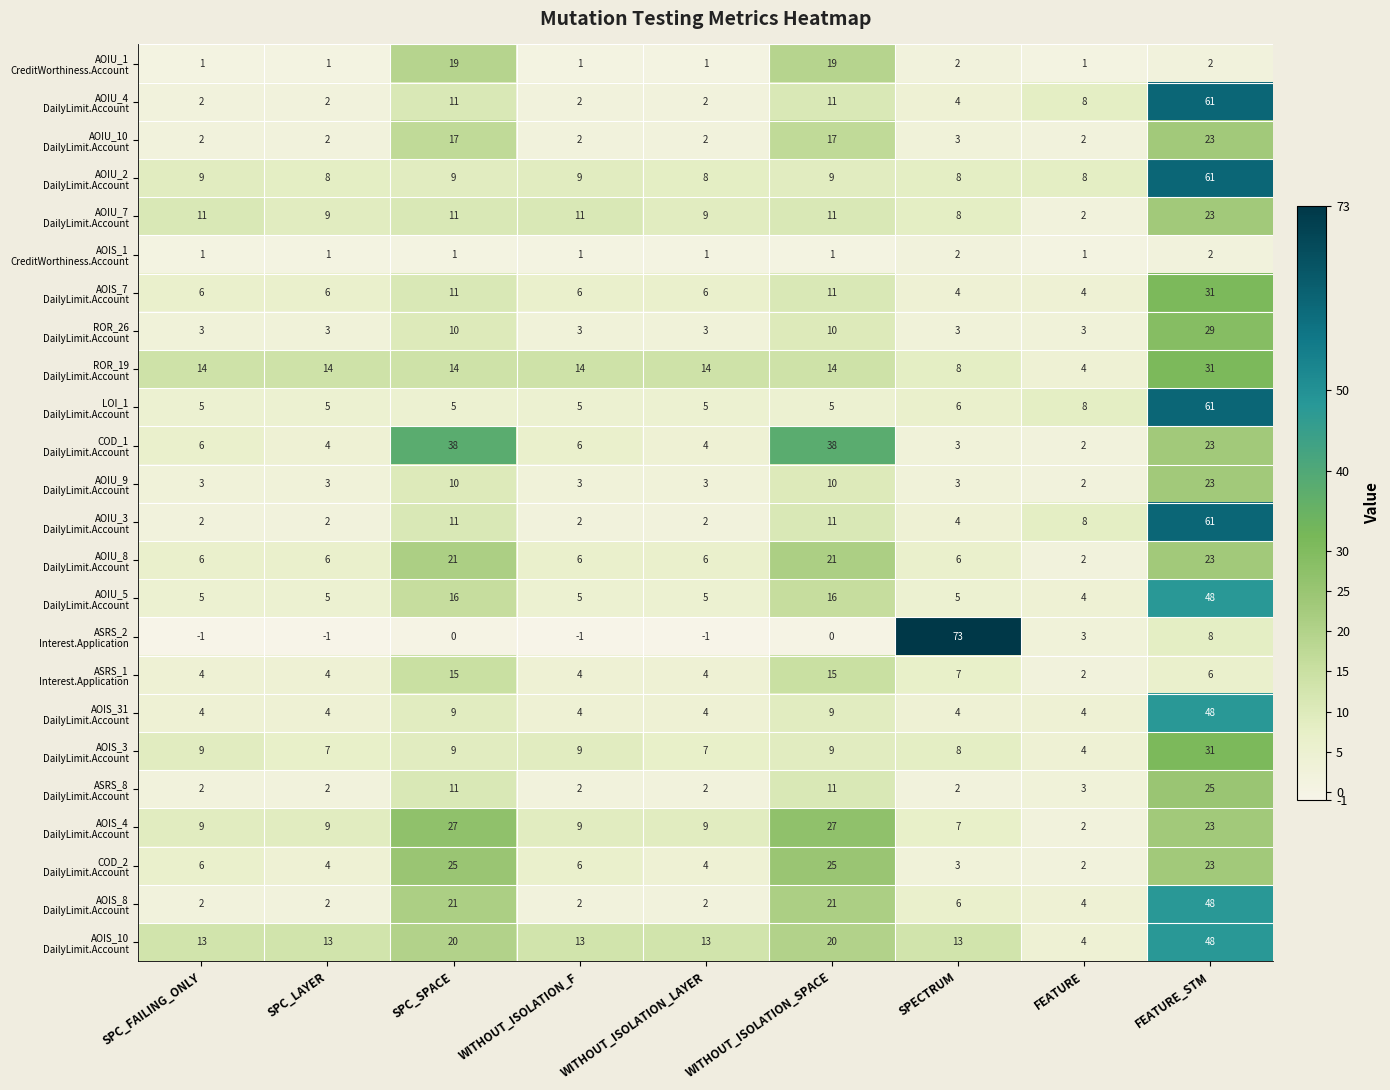

What is the difference between the highest and lowest values at SPECTRUM?

71